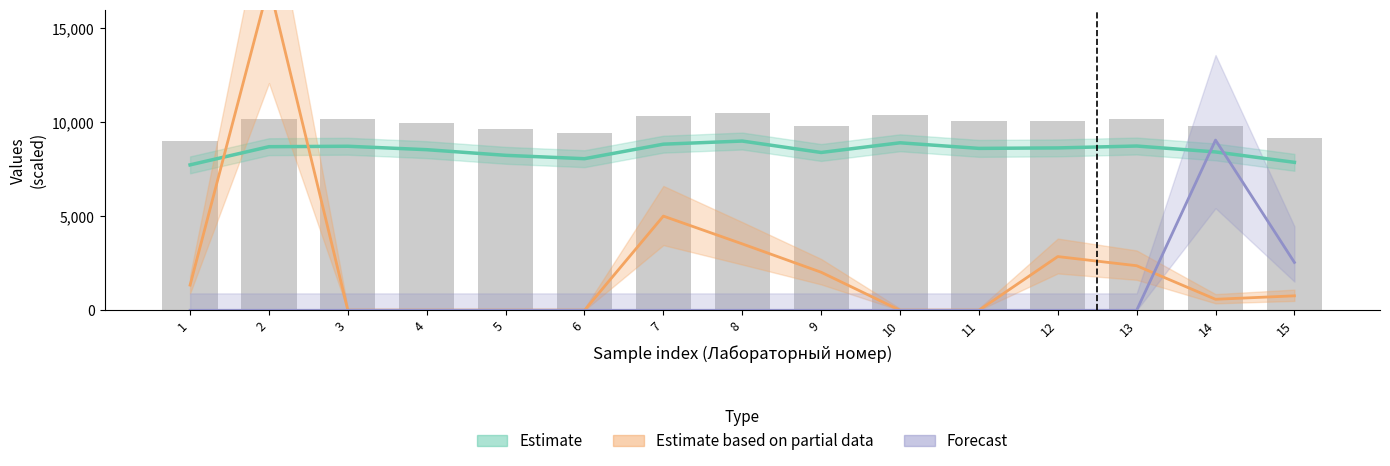

The chart shows a value of 14333.7 at 5. True or false?

False